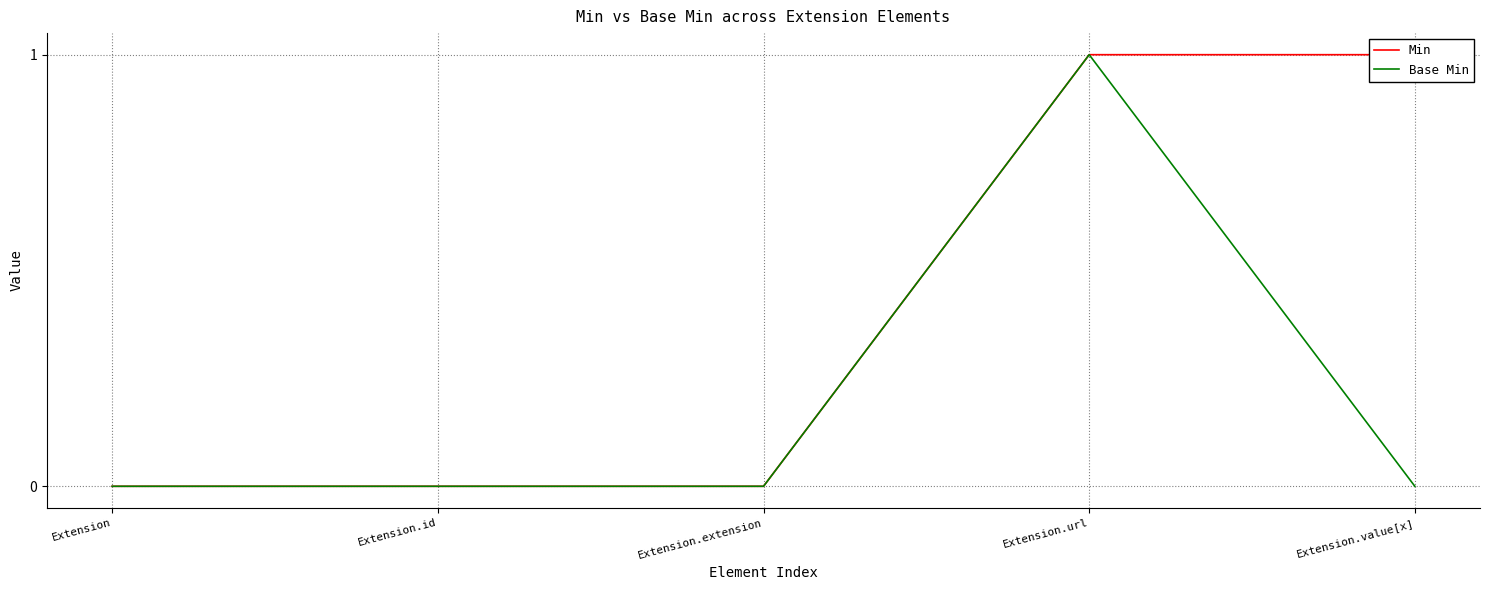

The value of Min at Extension.value[x] is 1. True or false?

True